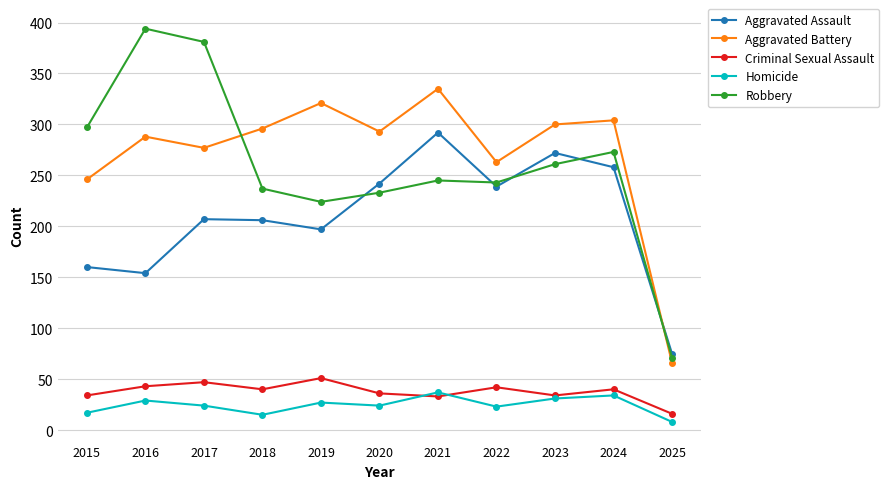

How many distinct data groups are displayed?

5